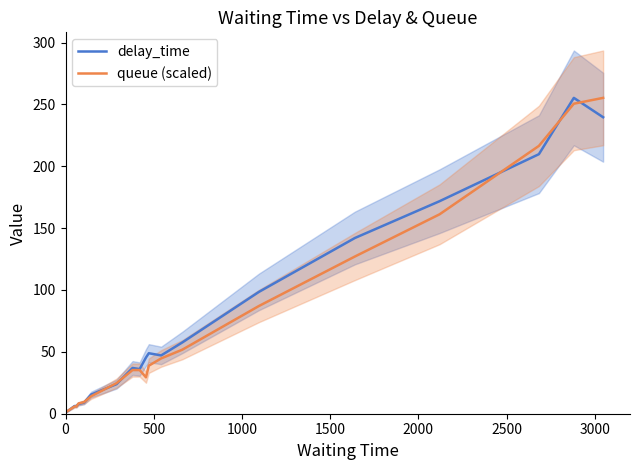

How many interior local valleys does the queue (scaled) series have?

1